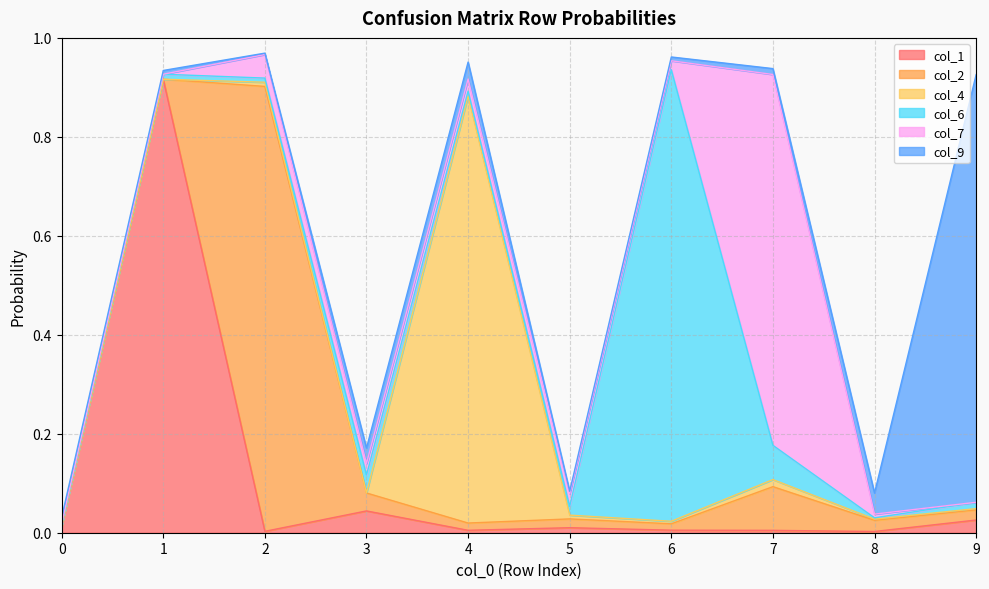

The value of col_9 at 9 is 0.5. True or false?

False